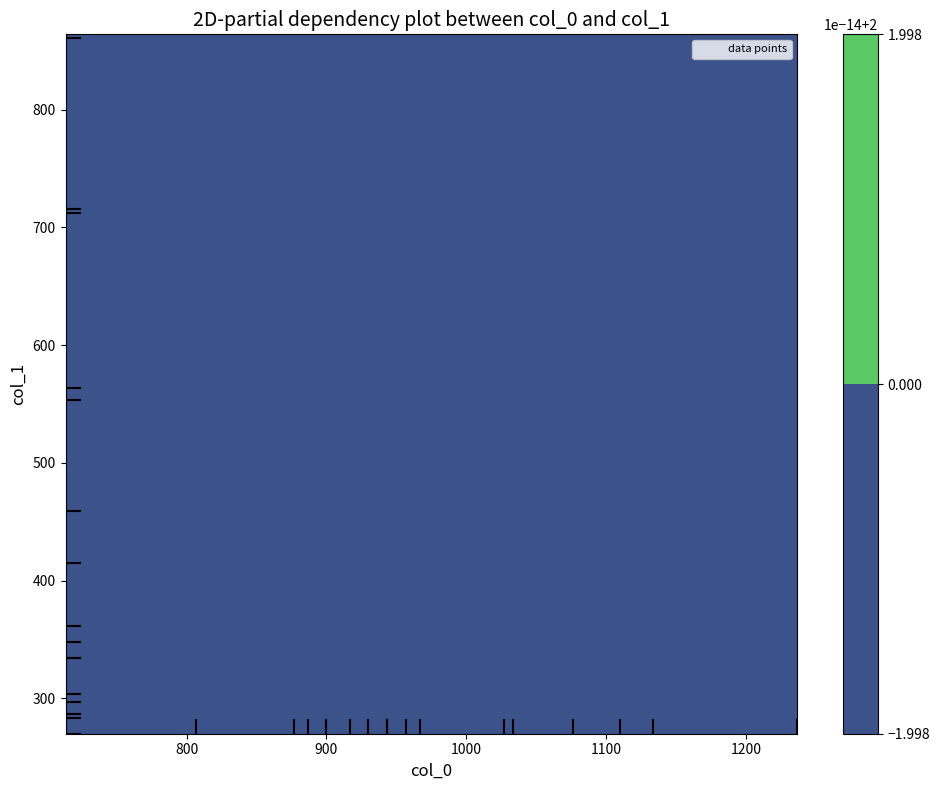

How many categories are shown in the chart?

18